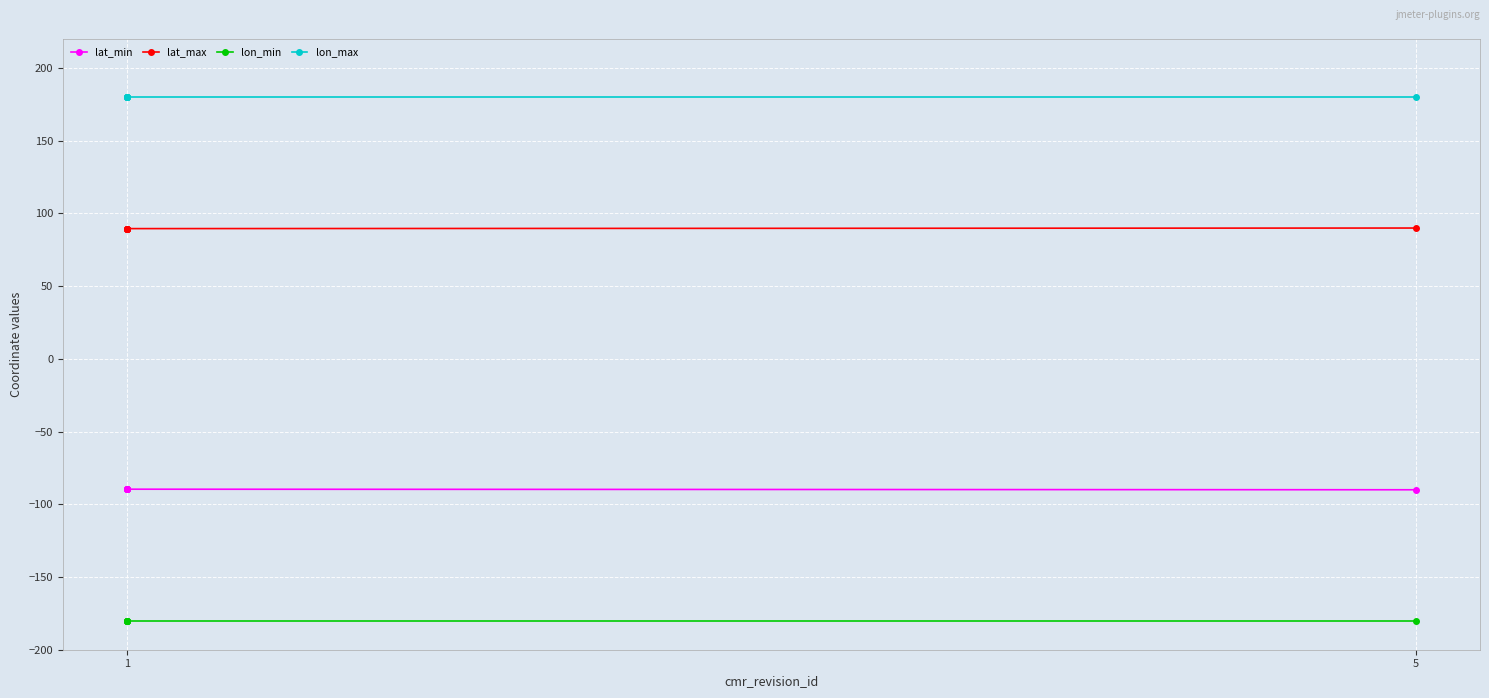

How many series are shown in this chart?

4